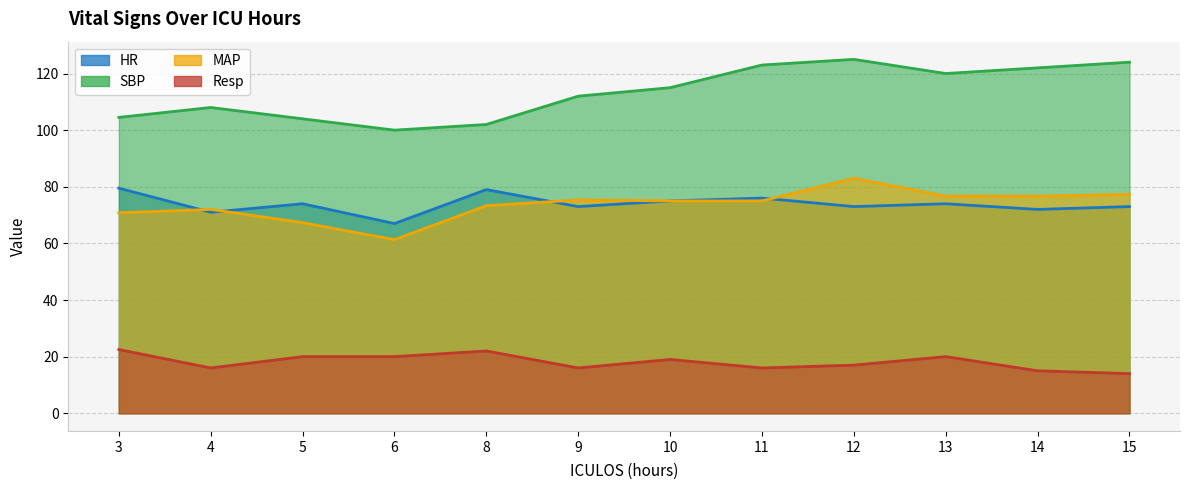

Does the chart have visible grid lines?

Yes